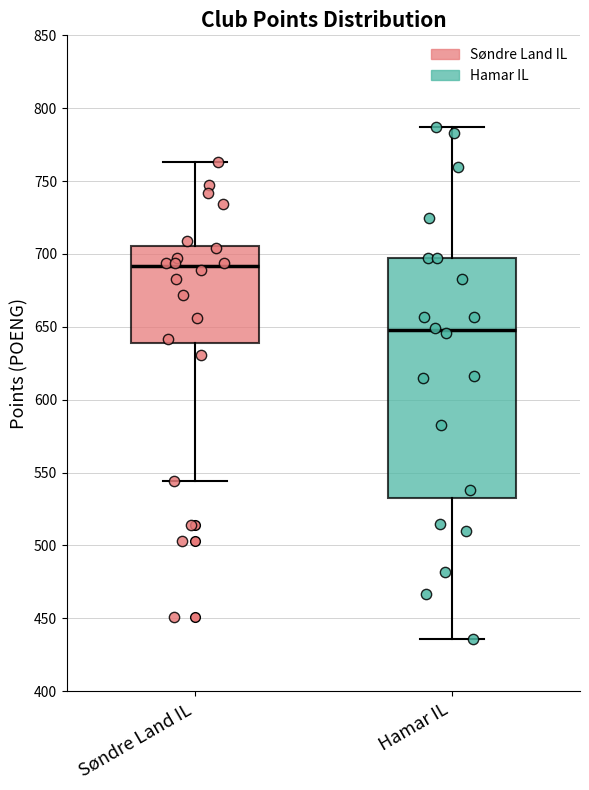

Reading left to right, read every box against the y-axis: the position of its median line, the range the box covers, and the ends of its whiskers. The values are not printed on the chart, so give them approximately, as read against the axis.

Søndre Land IL: median 690, box 640 to 705, whiskers 545 to 765
Hamar IL: median 650, box 530 to 695, whiskers 435 to 785